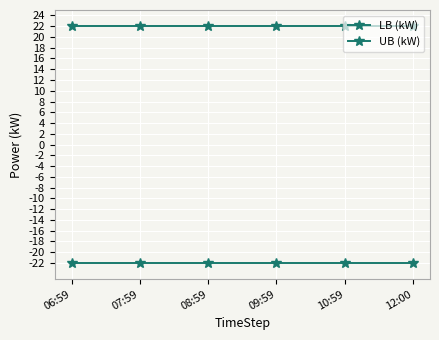

How many categories are shown in the chart?

6